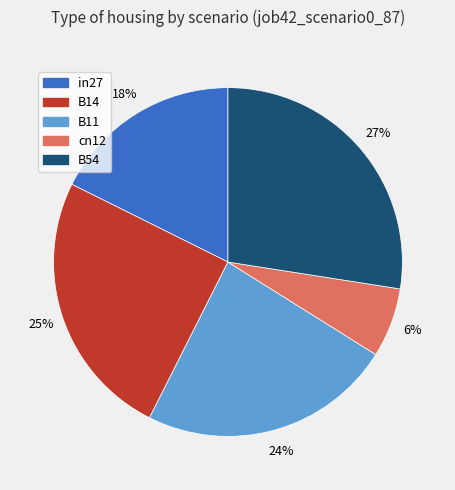

The B54 slice represents 27% of the pie. True or false?

True